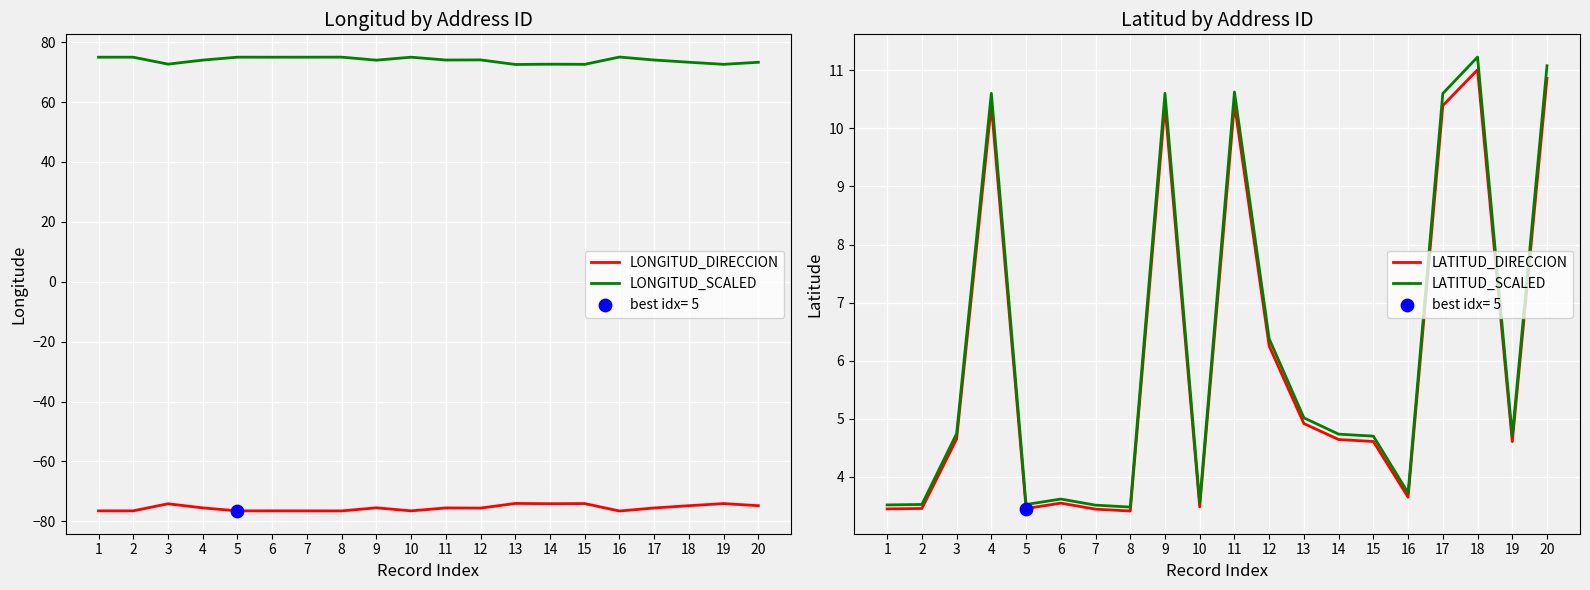

At which category is the sum across all series the highest?

18